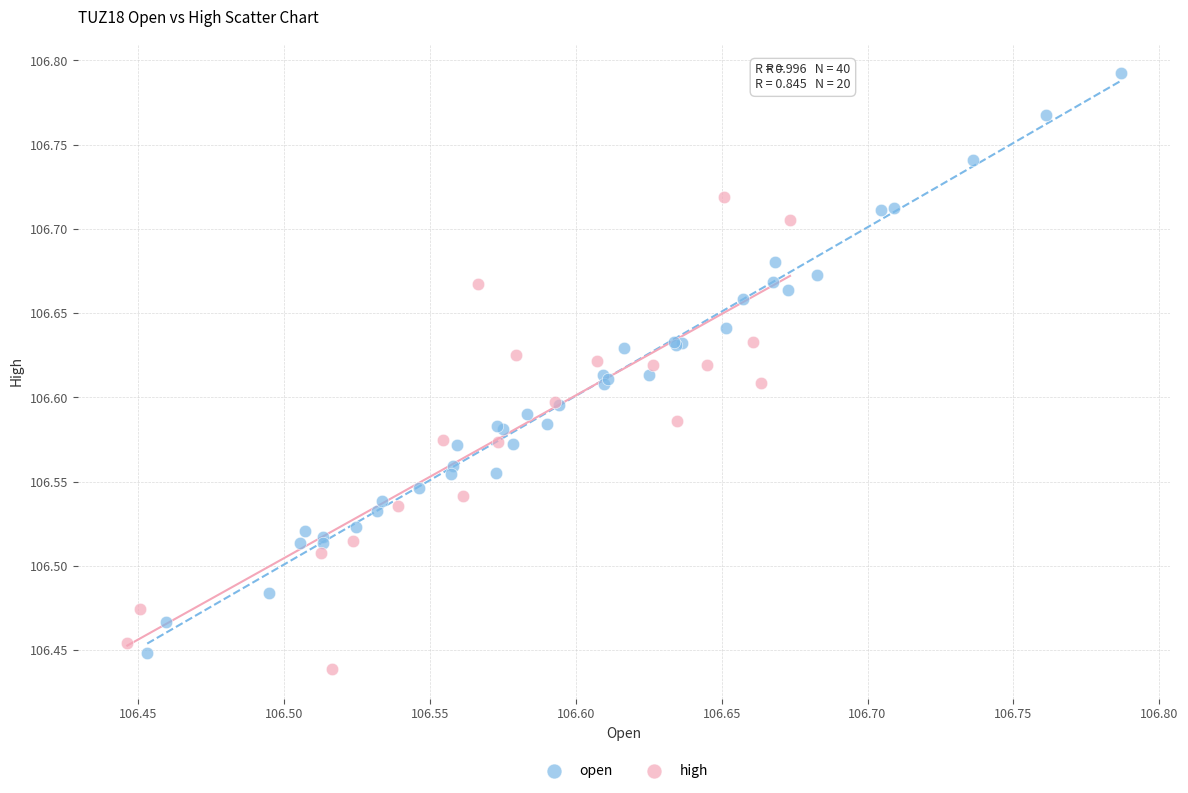

Which series contains the highest Y value?

open